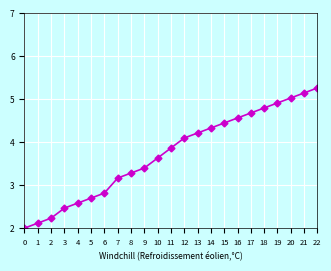

What is the difference between the maximum and minimum values?

3.3